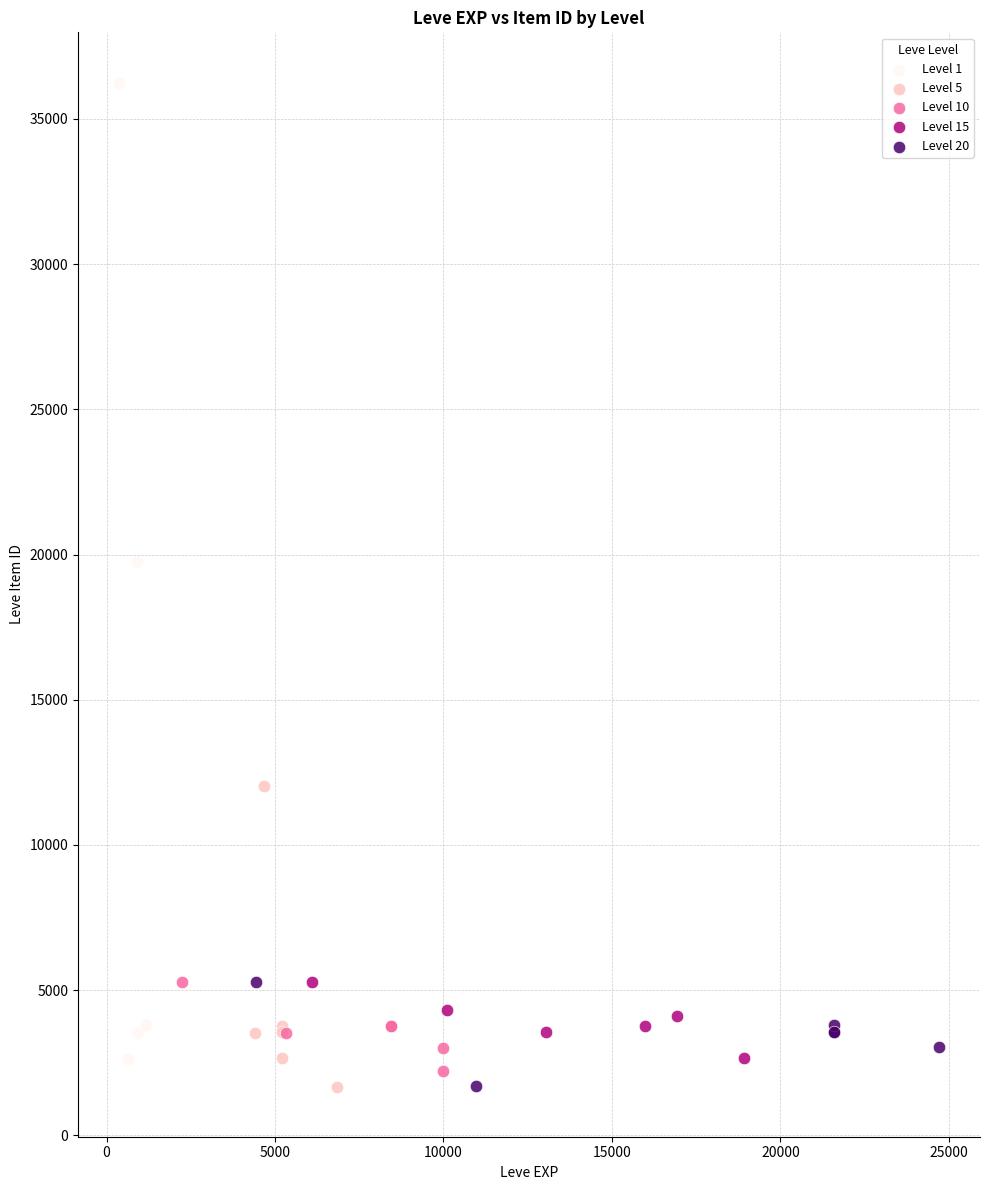

Which series has the largest Y range (max minus min)?

Level 1